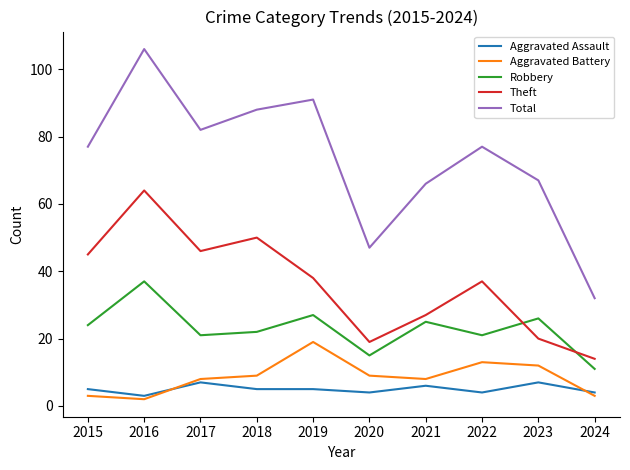

Which series changed the most between 2015 and 2020?

Total